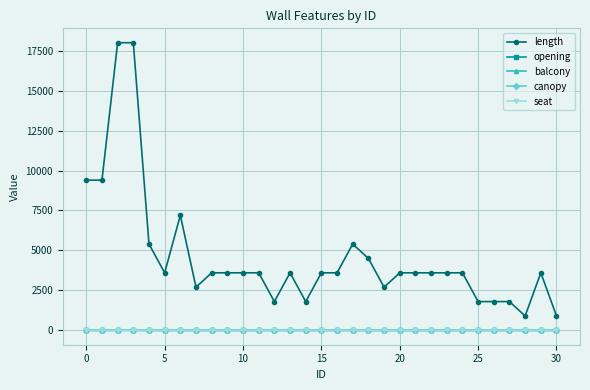

Which series has the widest spread of values?

length